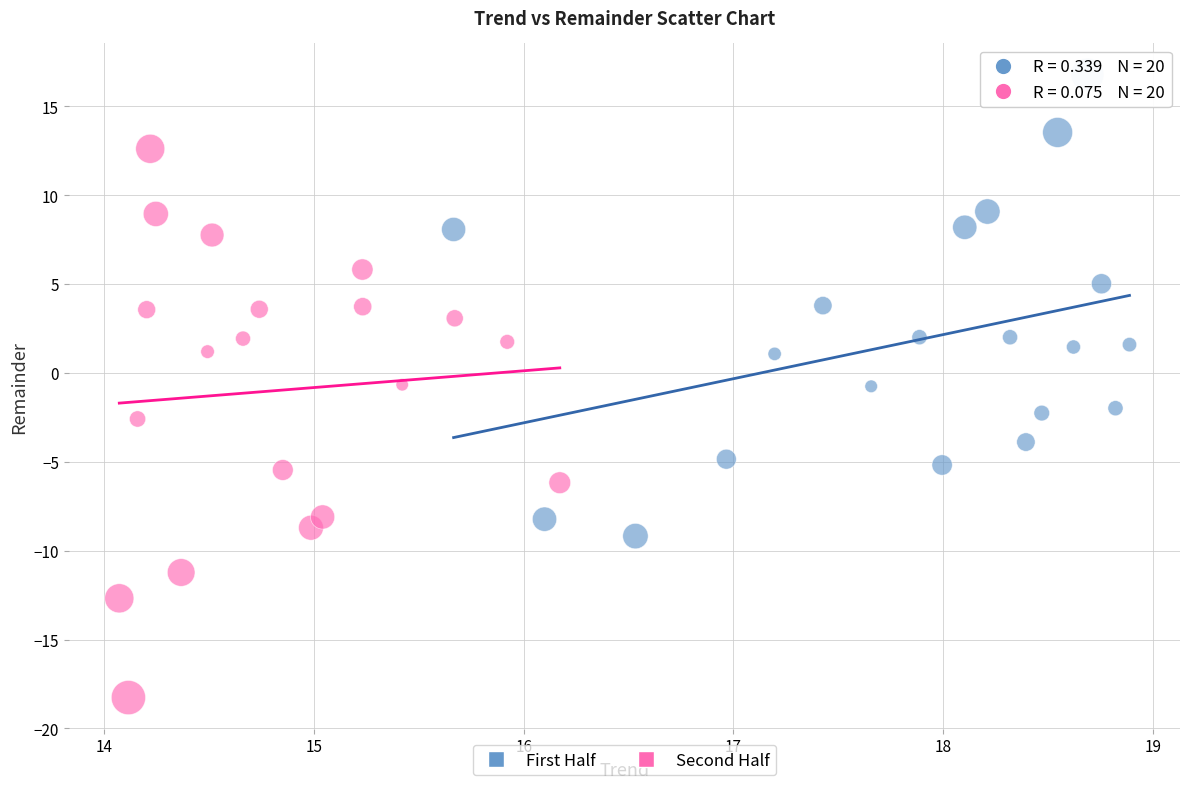

What are all the series names shown in the legend?

First Half, Second Half